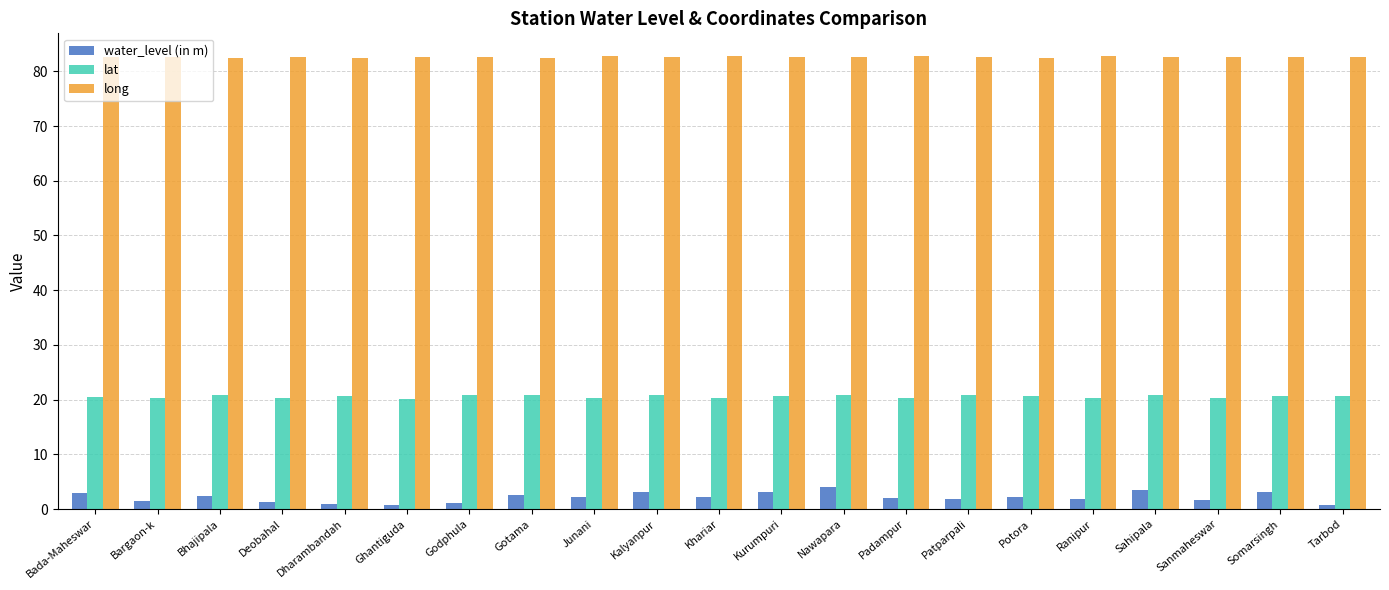

What is the difference between the maximum and minimum values in the water_level (in m) series?

3.3